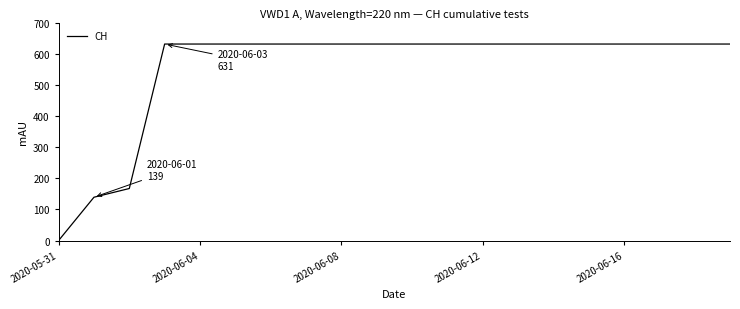

What is the greatest value displayed?

631